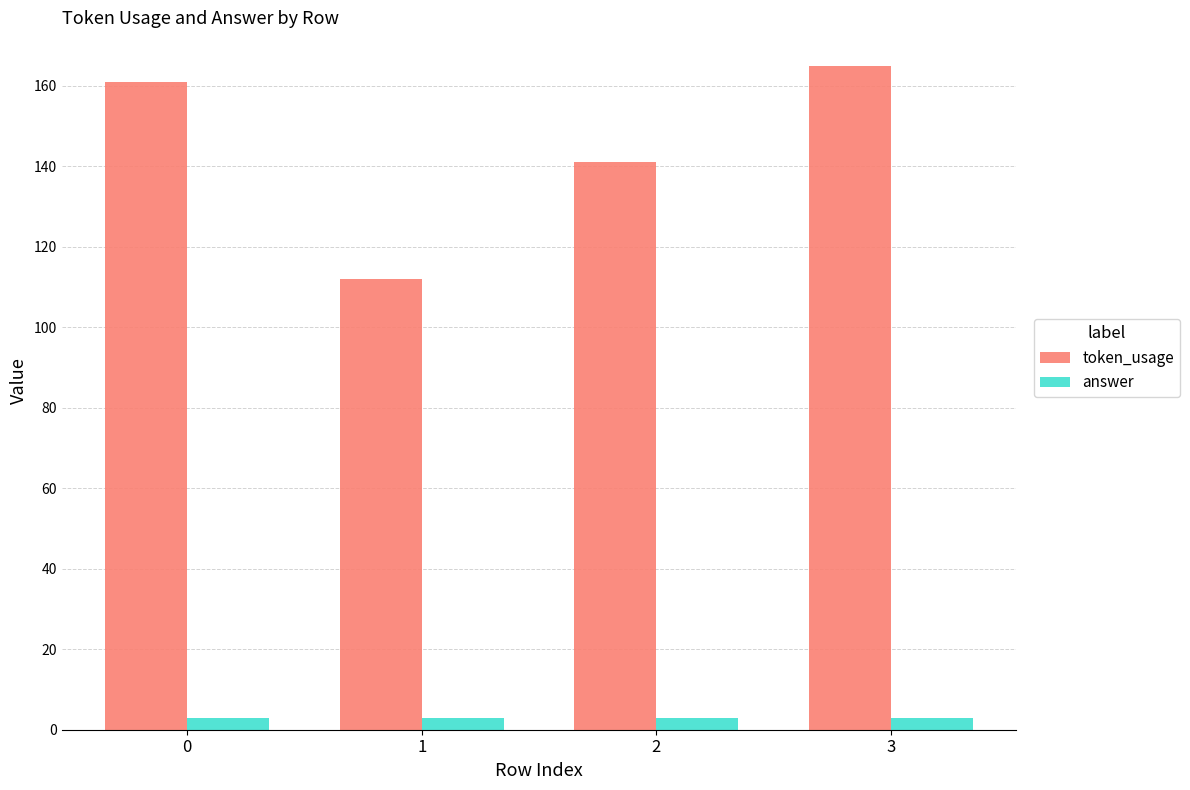

Reading left to right, list all the values displayed in this chart.

token_usage: 0=161	1=112	2=141	3=165
answer: 0=3	1=3	2=3	3=3